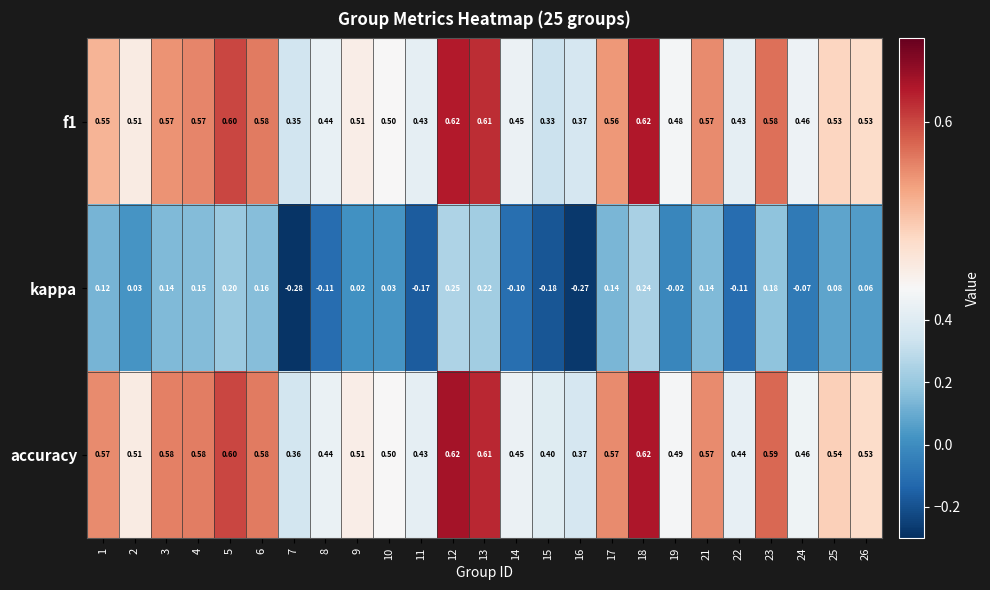

Is the value of kappa at 8 greater than the value of accuracy at 10?

No